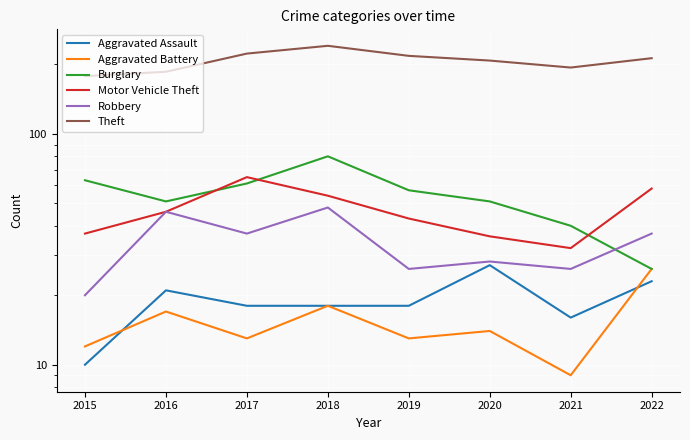

What are all the series names shown in the legend?

Aggravated Assault, Aggravated Battery, Burglary, Motor Vehicle Theft, Robbery, Theft